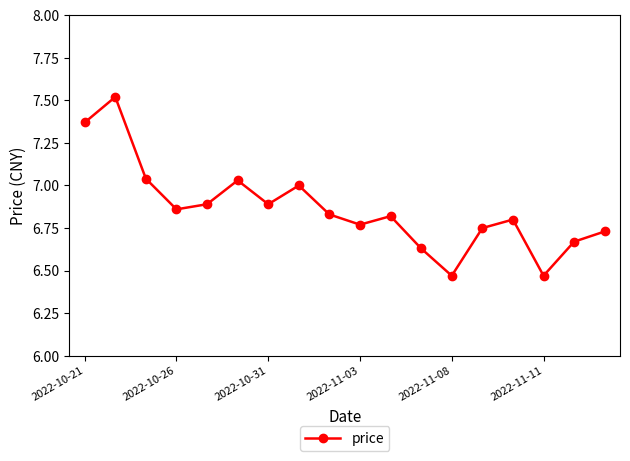

True or false: the data has more than 2 interior local peaks.

True